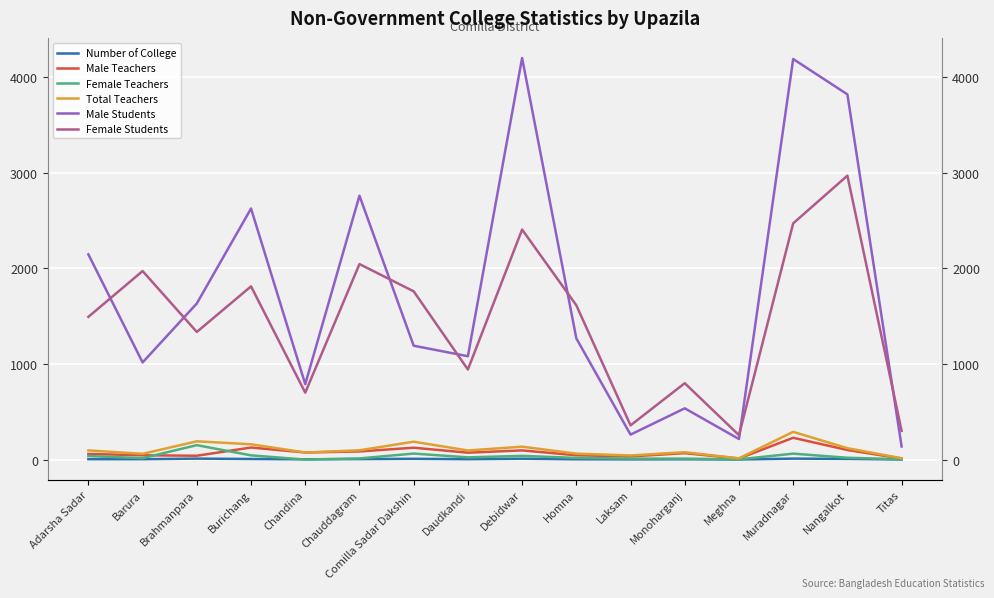

Count the Number of College values in the range 3 to 8.

10